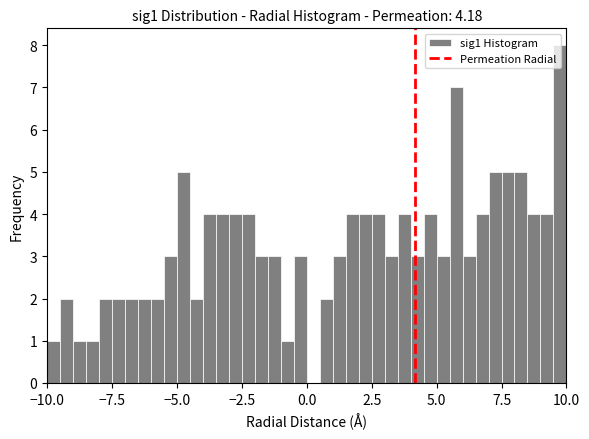

Around what value on the x-axis is the tallest bar? Give the approximate position of its centre, as read against the axis.

10.0